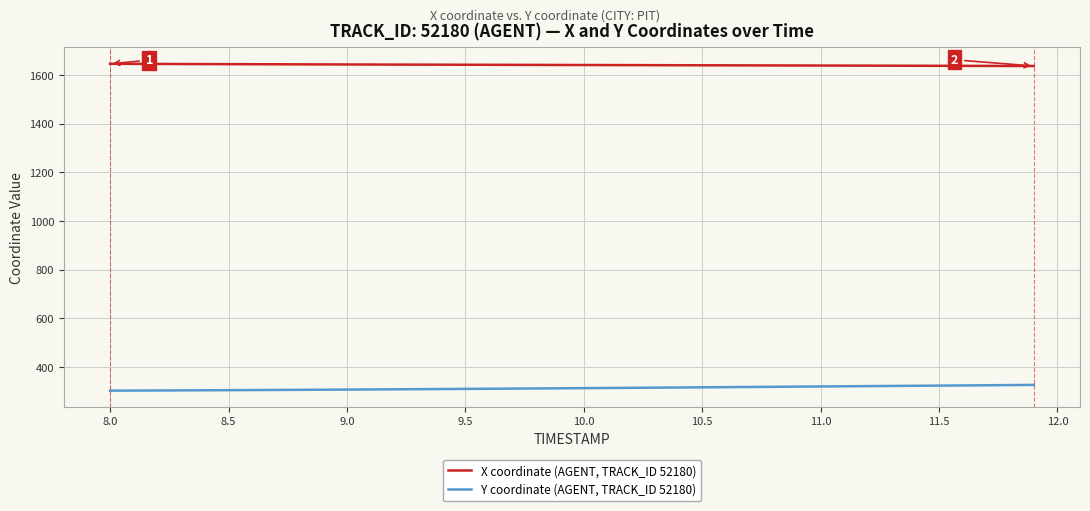

What is the minimum value for Y coordinate (AGENT, TRACK_ID 52180)?

302.0